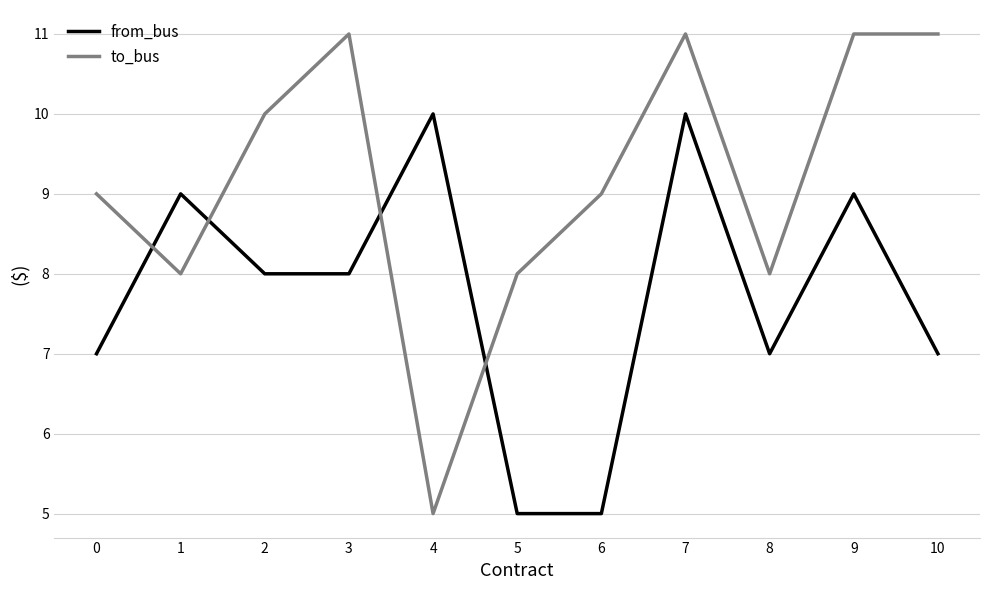

The value of to_bus at 1 is 8. True or false?

True